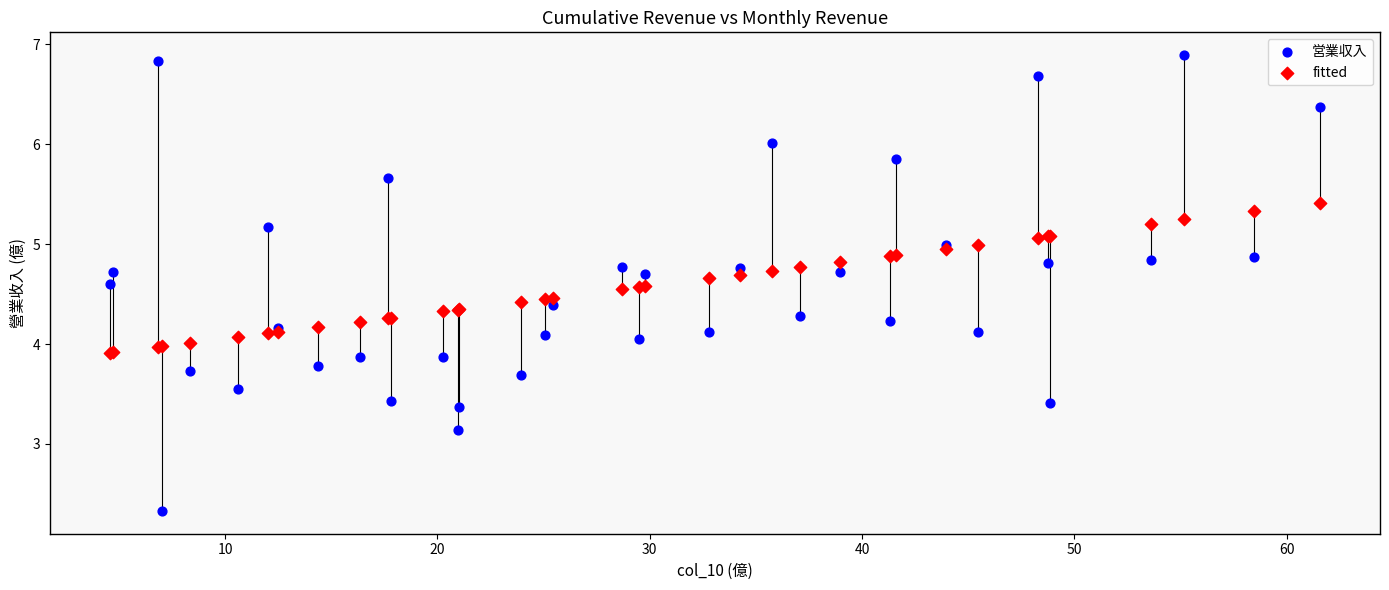

Which series reaches the maximum Y coordinate?

営業収入